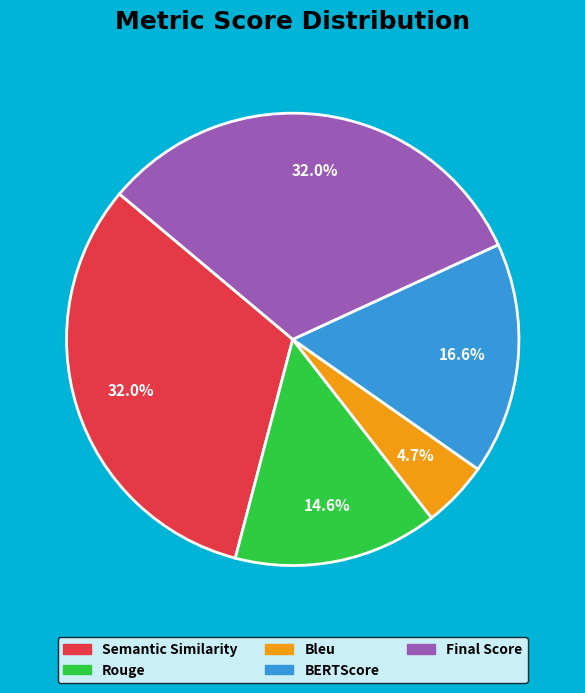

True or false: BERTScore accounts for 8% of the total.

False